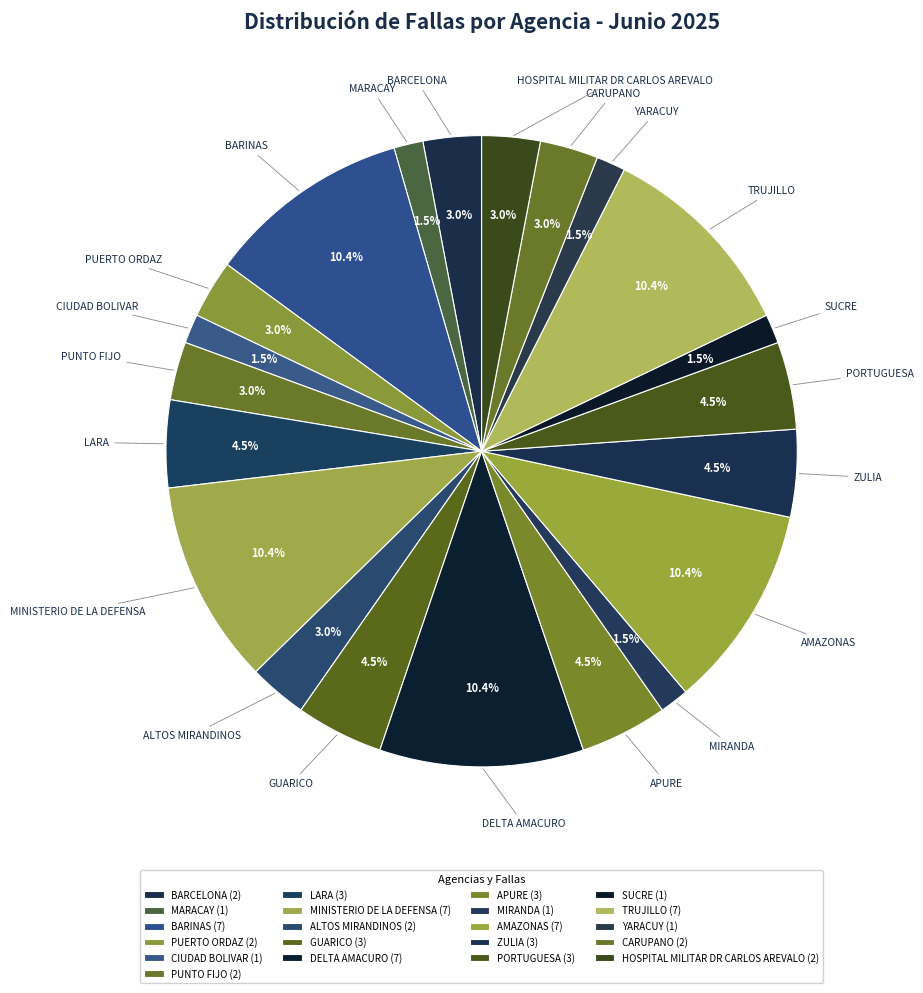

How many slices are in this pie chart?

21